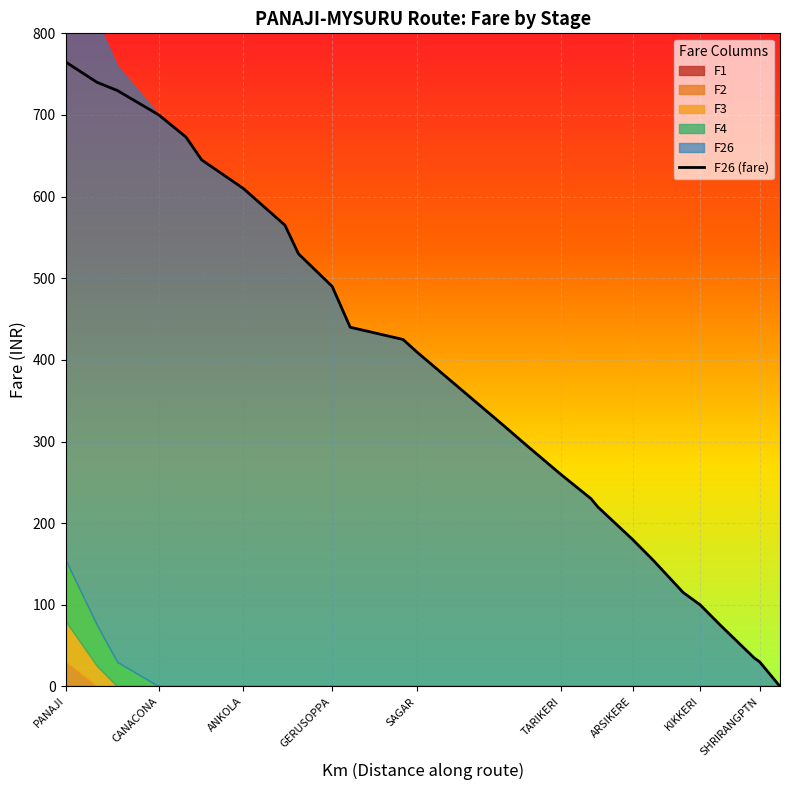

How many lines are shown in the chart?

1